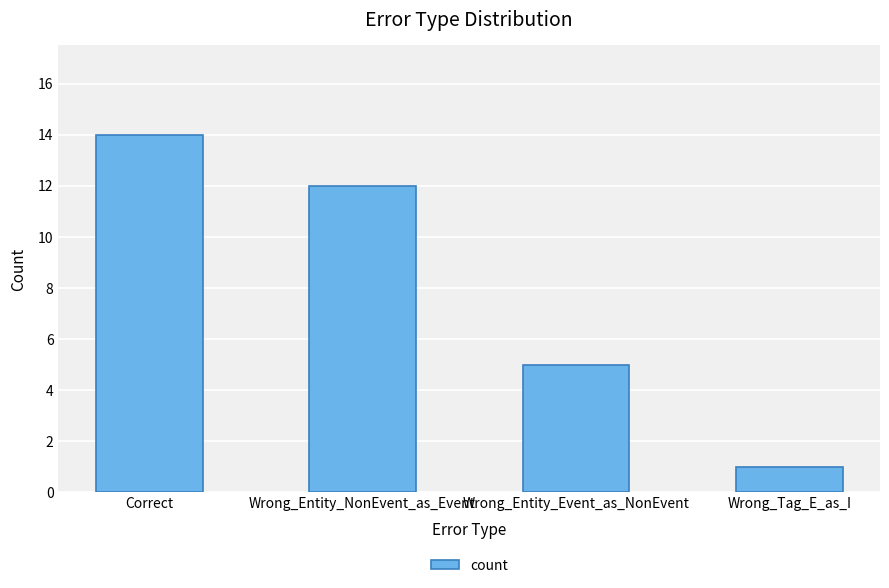

Which label corresponds to the largest value in the chart?

Correct